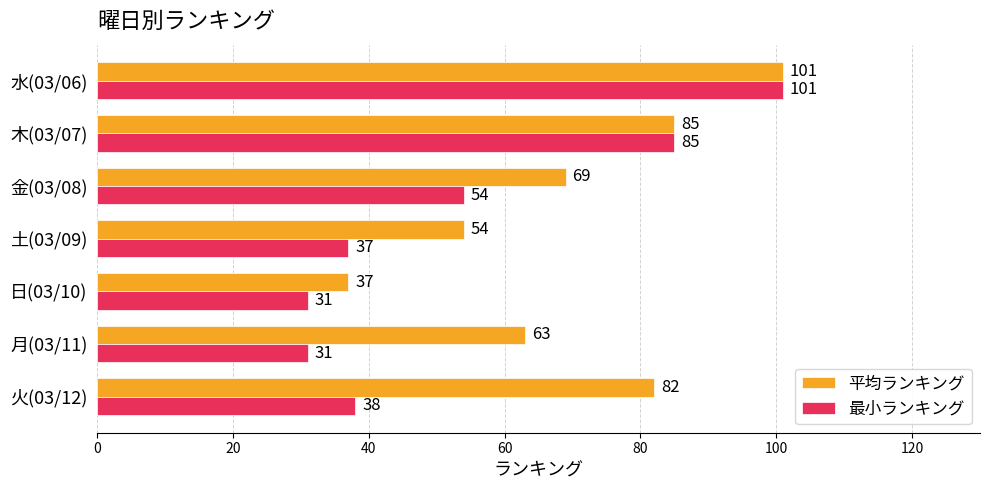

How many series are shown in this chart?

2